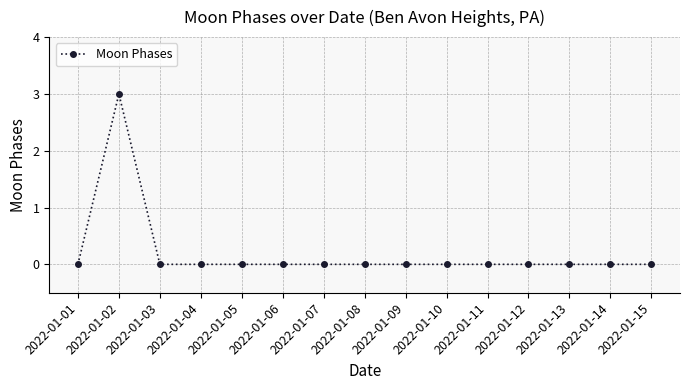

Where is the first local maximum?

2022-01-02